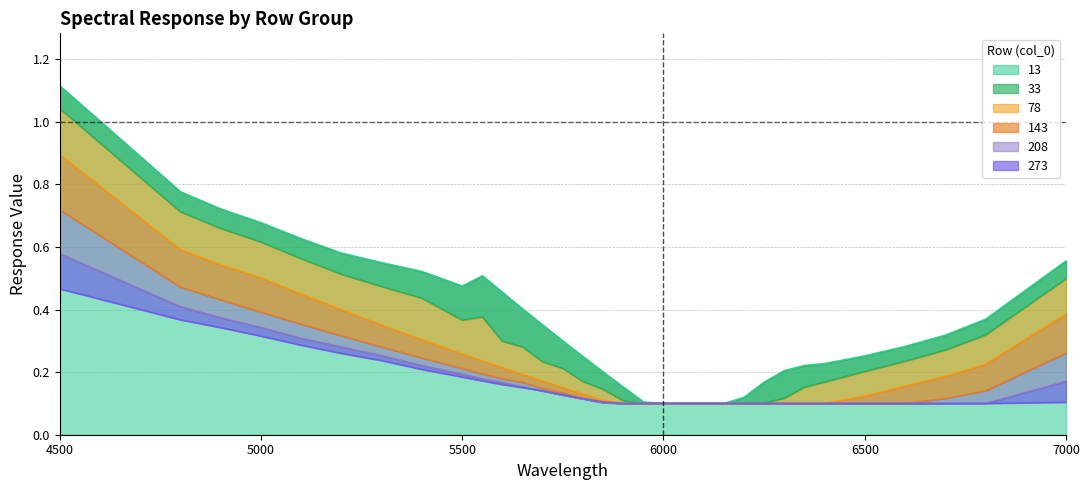

Between 6200 and 7000, which is larger?

7000